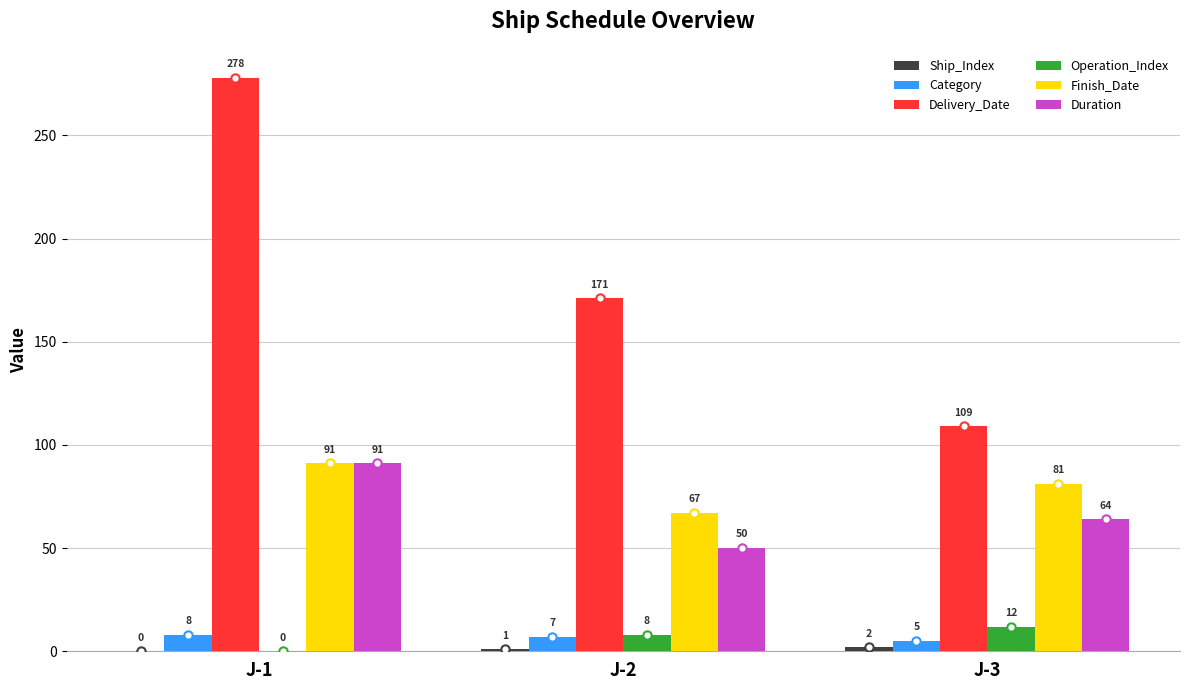

Between J-1 and J-3, which series saw the biggest shift?

Delivery_Date